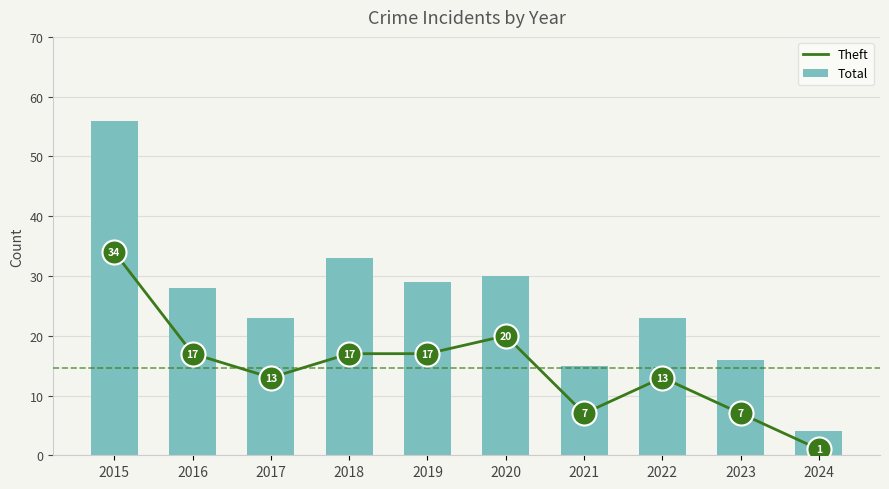

Which series reaches the maximum Y coordinate?

Total